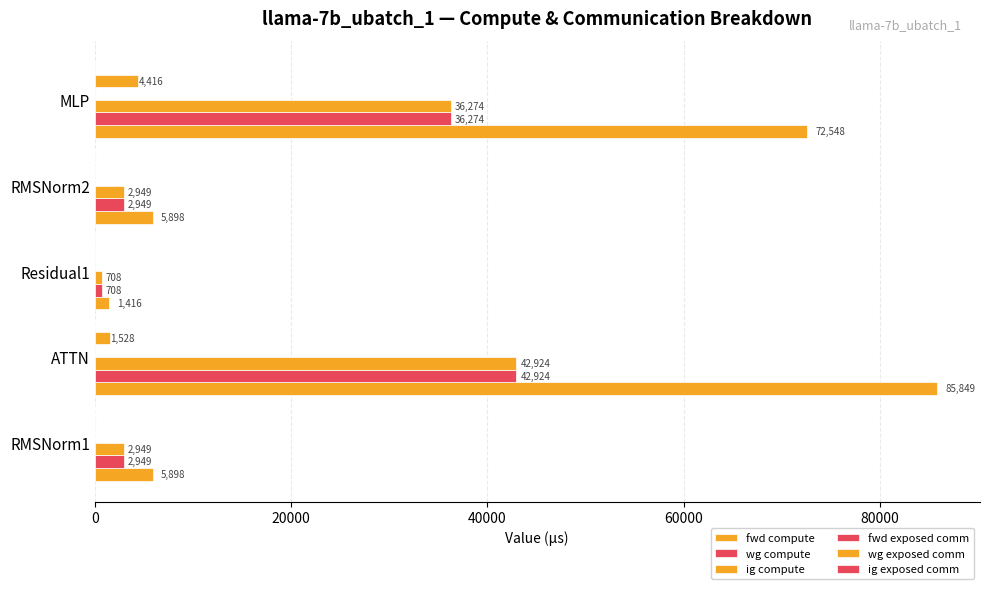

What is the value of the fwd exposed comm bar at the 2nd from the left?

0.1